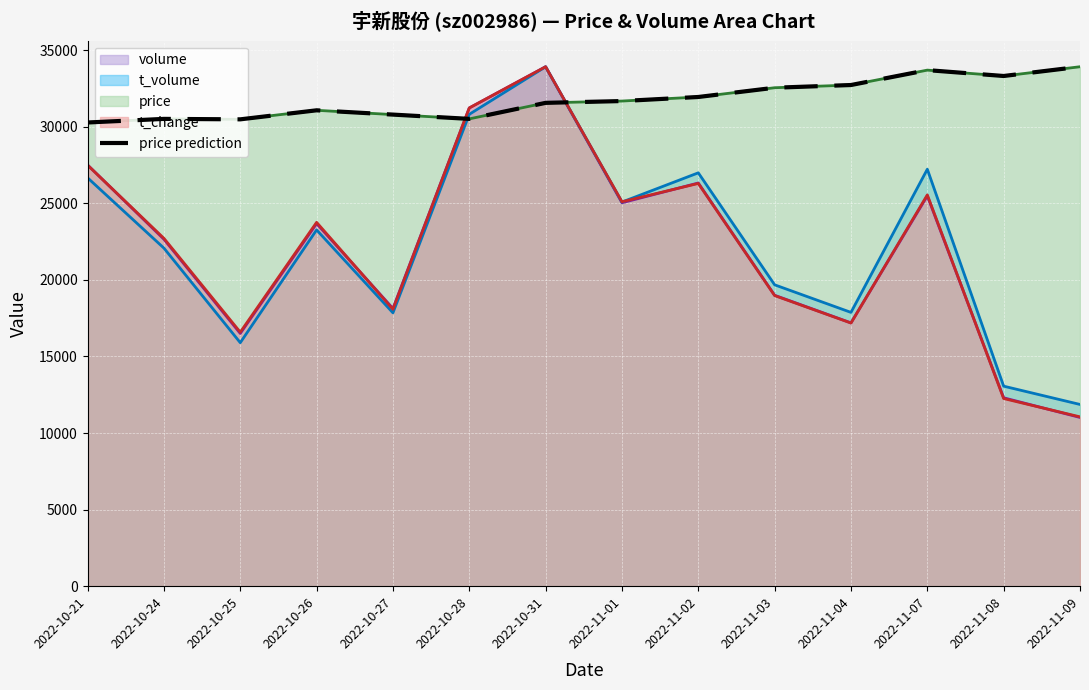

How many interior local peaks (higher than both neighbors) does the data have?

3